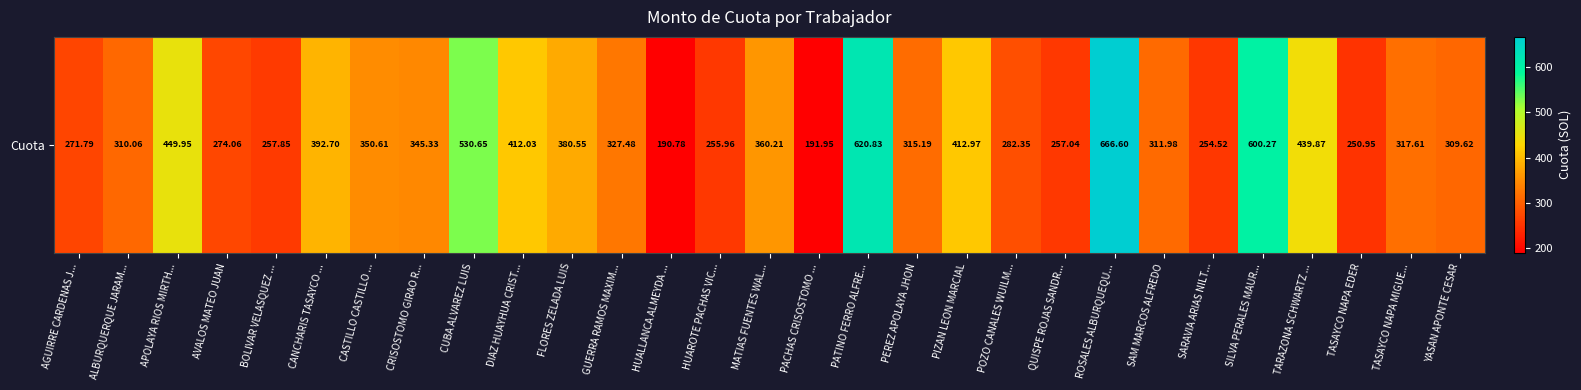

Where is the data nearest to the value 428?

TARAZONA SCHWARTZ ...